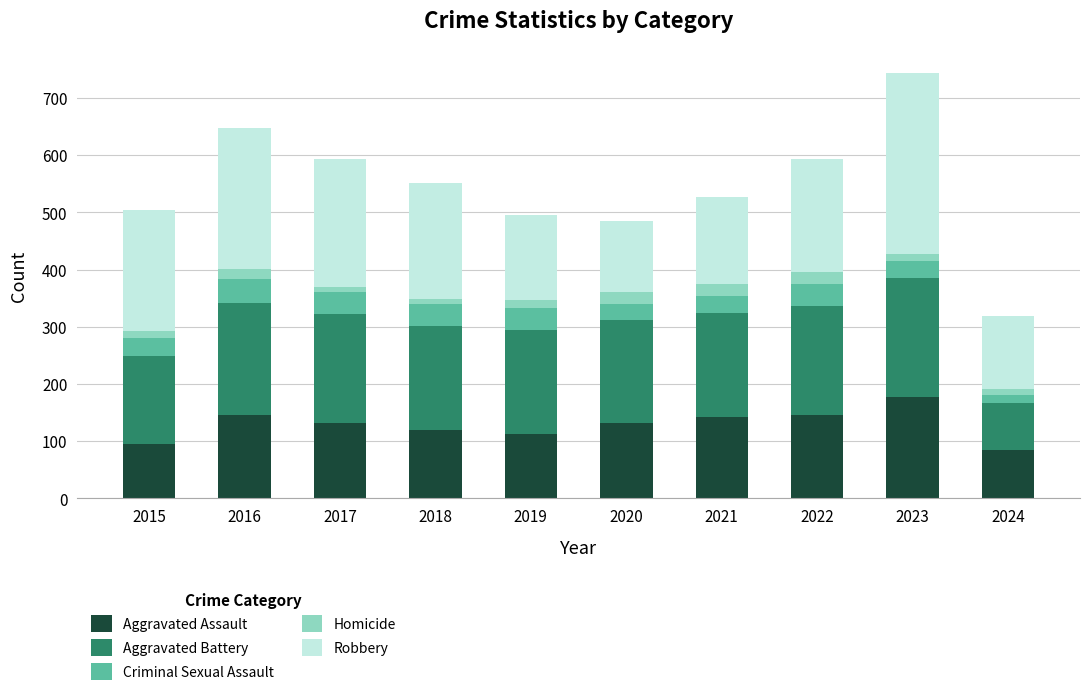

At which category is the sum across all series the highest?

2023